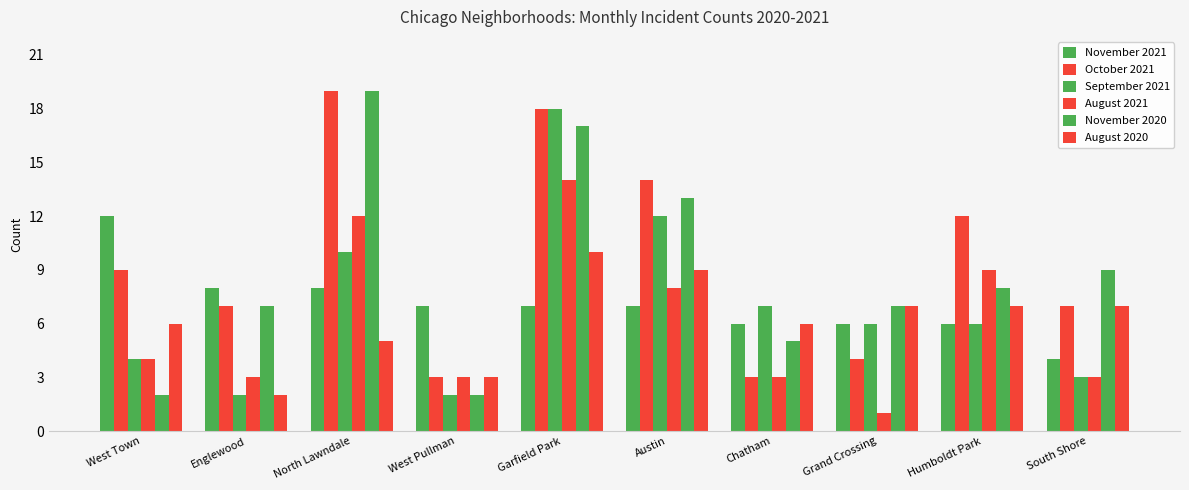

The value of October 2021 at South Shore is 7. True or false?

True